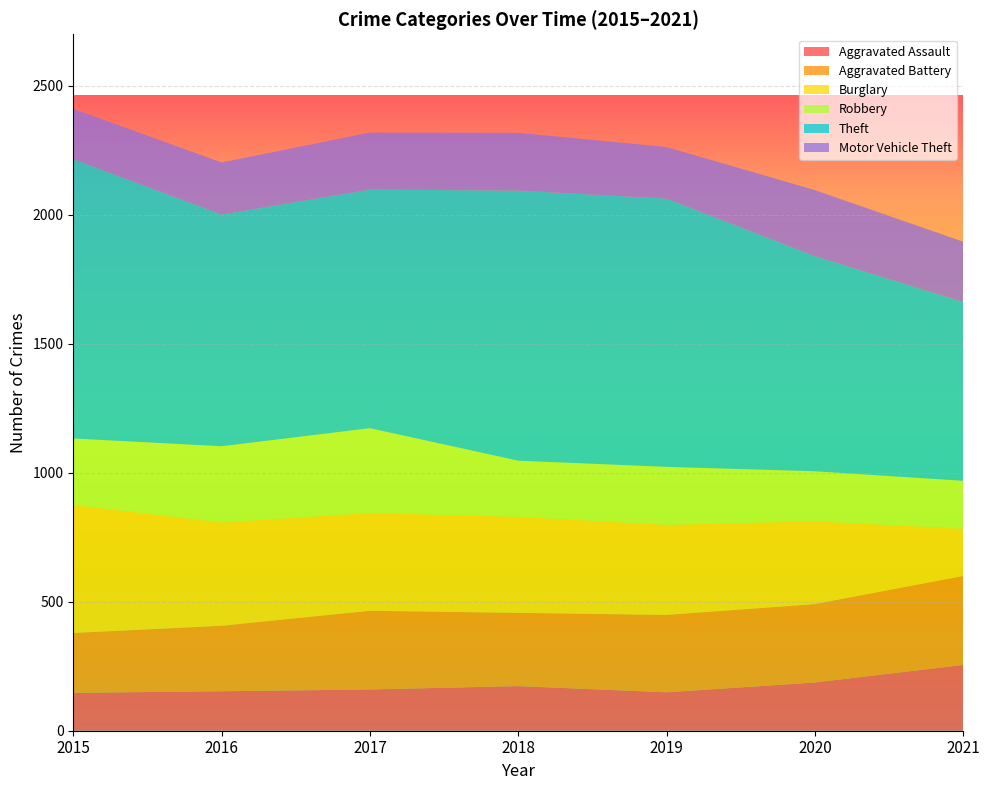

Reading left to right, transcribe all the data shown in this chart.

Aggravated Assault: 2015=147	2016=153	2017=160	2018=173	2019=149	2020=187	2021=255
Aggravated Battery: 2015=232	2016=254	2017=305	2018=284	2019=300	2020=304	2021=345
Burglary: 2015=496	2016=400	2017=379	2018=372	2019=349	2020=321	2021=183
Robbery: 2015=258	2016=296	2017=329	2018=218	2019=225	2020=194	2021=186
Theft: 2015=1083	2016=898	2017=925	2018=1047	2019=1040	2020=834	2021=693
Motor Vehicle Theft: 2015=195	2016=202	2017=221	2018=224	2019=200	2020=256	2021=234